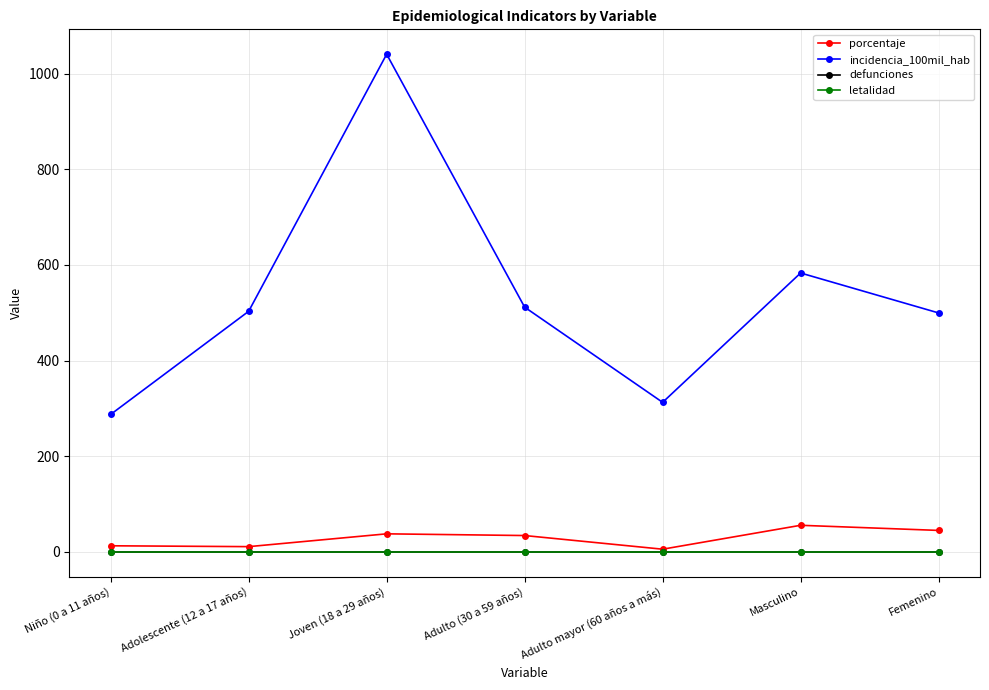

True or false: porcentaje and defunciones cross at least once.

False